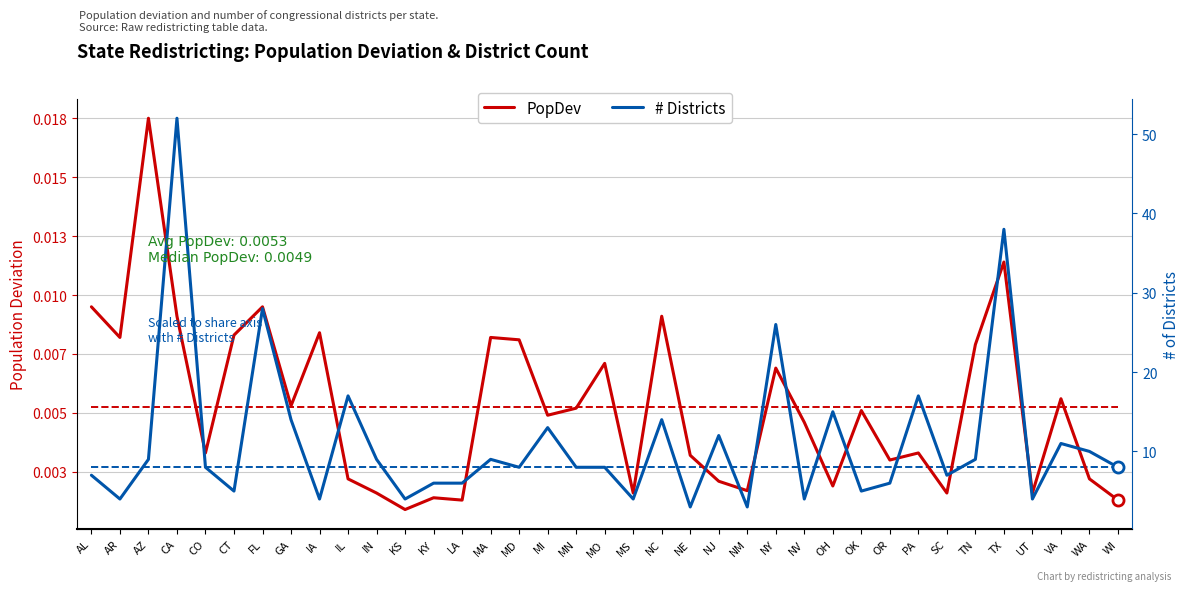

What is the label of the 25th point from the left?

NY